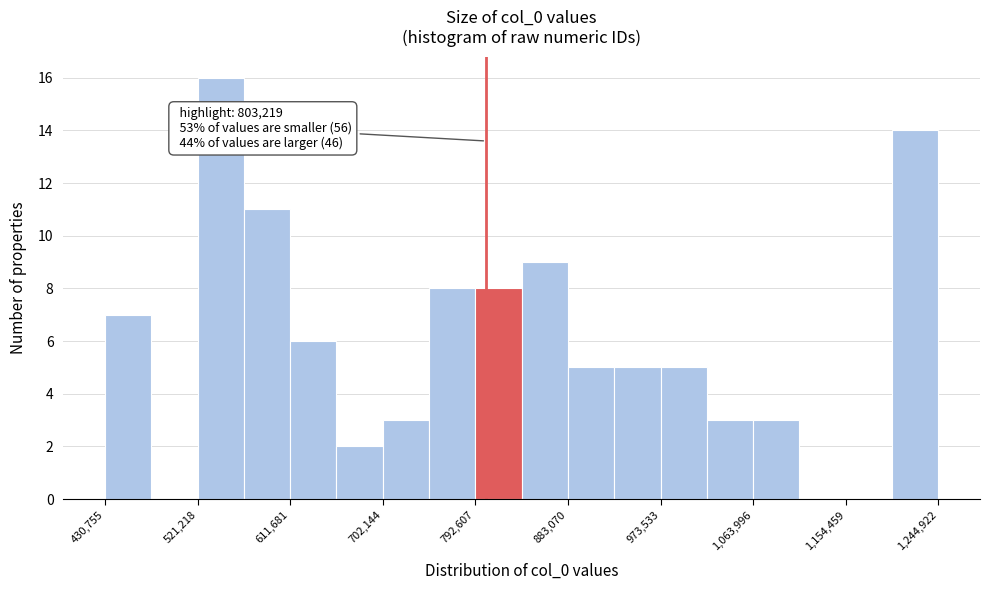

Which range on the x-axis has the tallest bar?

520000 to 570000